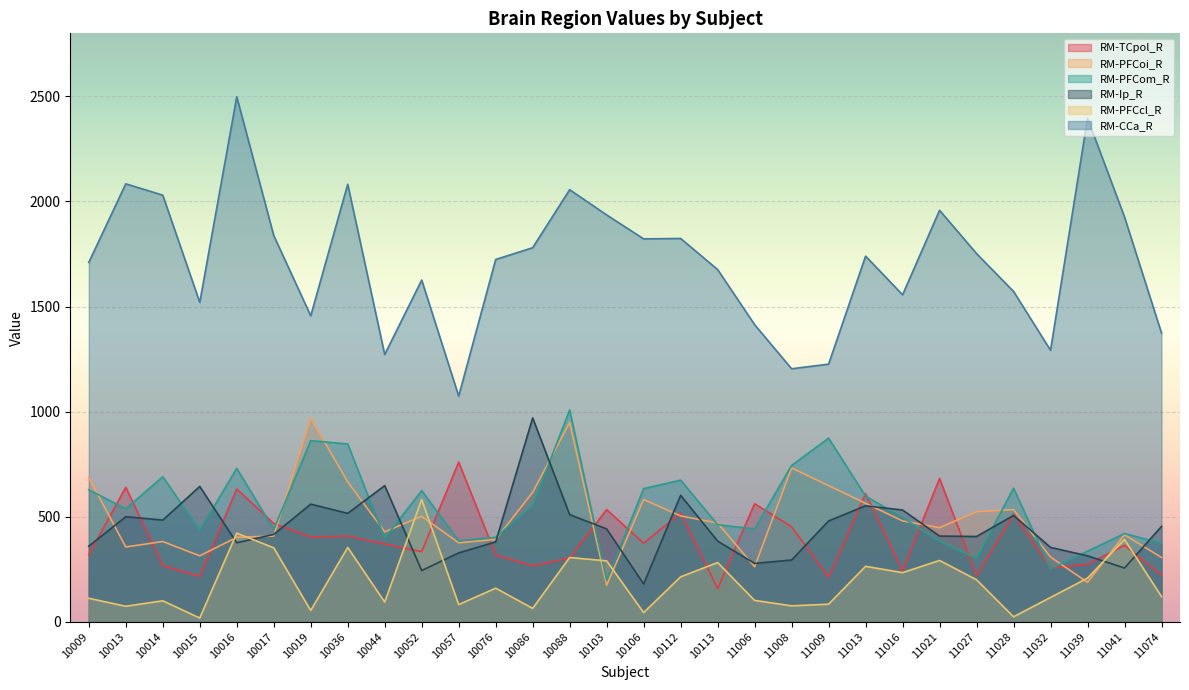

At how many categories does at least one series exceed 1828?

10